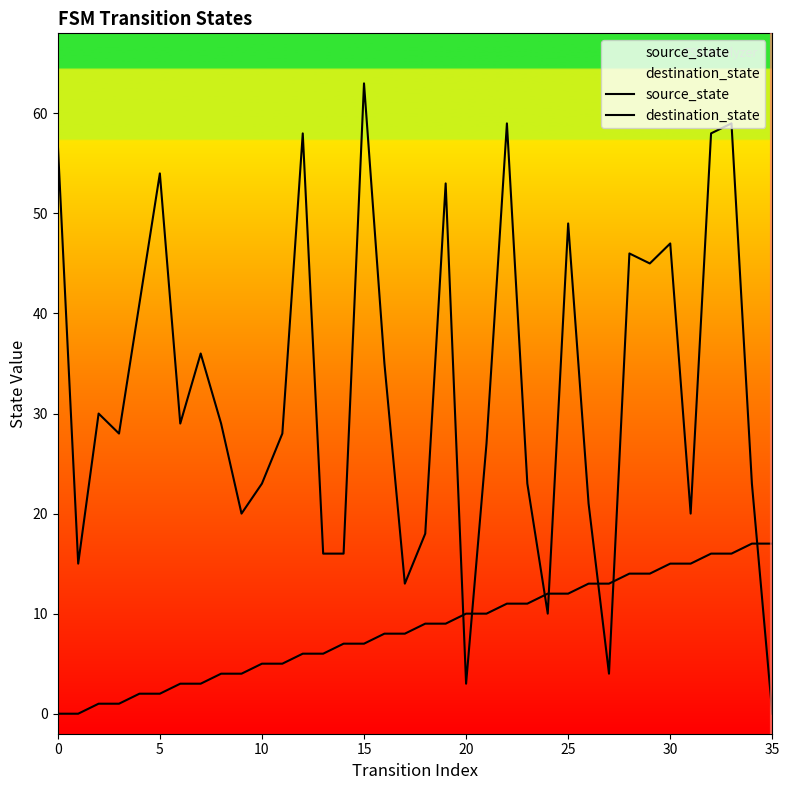

How many values in the destination_state series exceed 29?

16